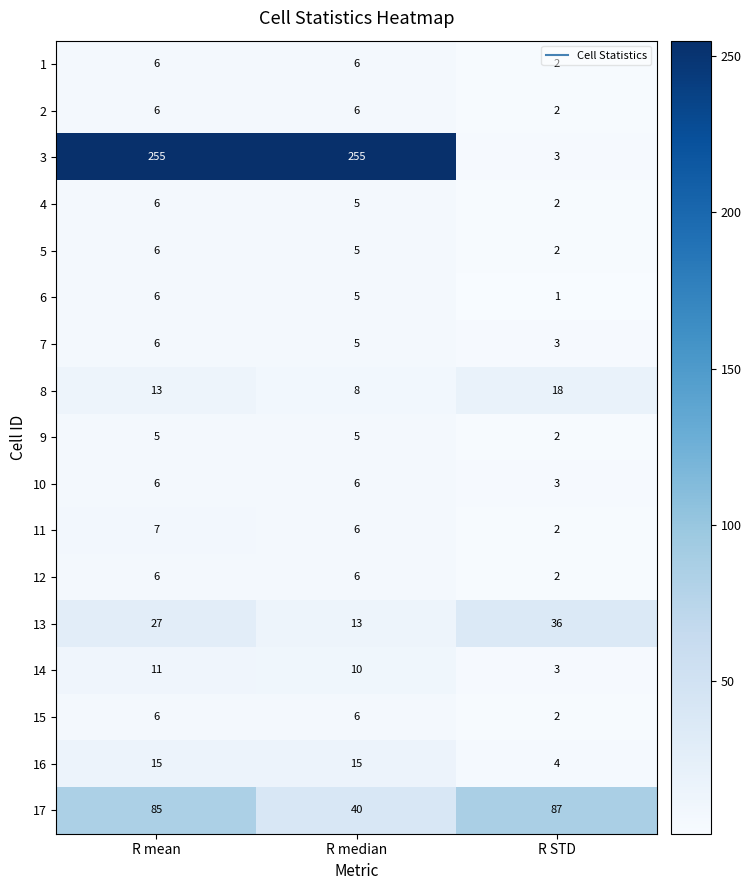

How many 1 values are between 2 and 6?

3